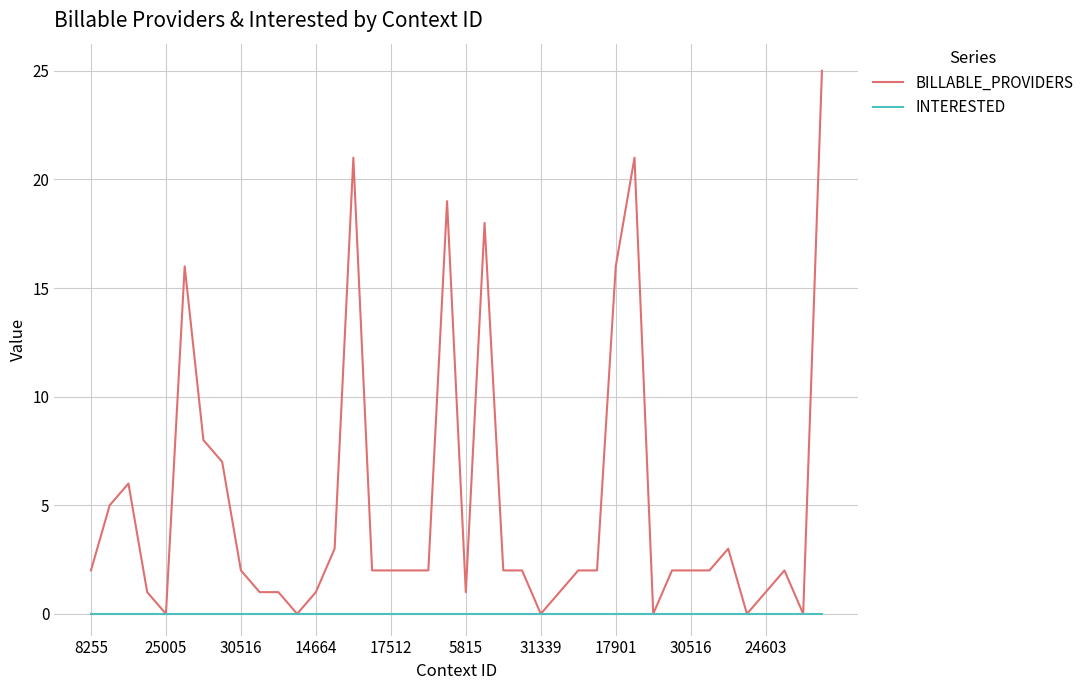

Does the chart display data point markers on the line(s)?

No